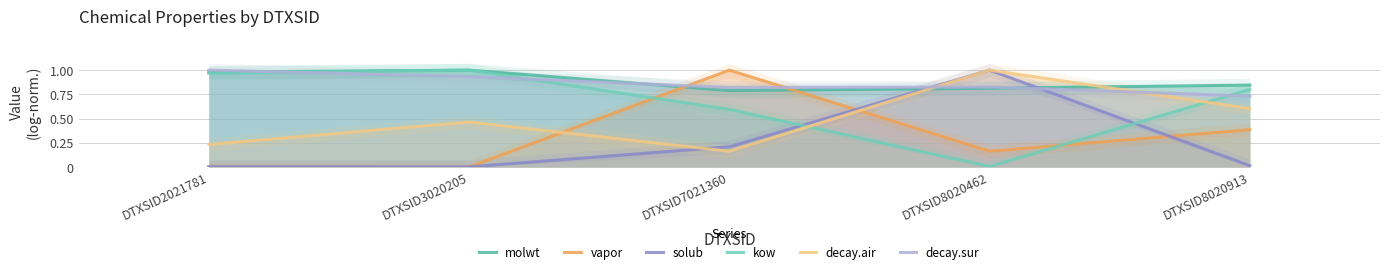

Which series ends up on top after the final intersection of vapor and molwt?

molwt